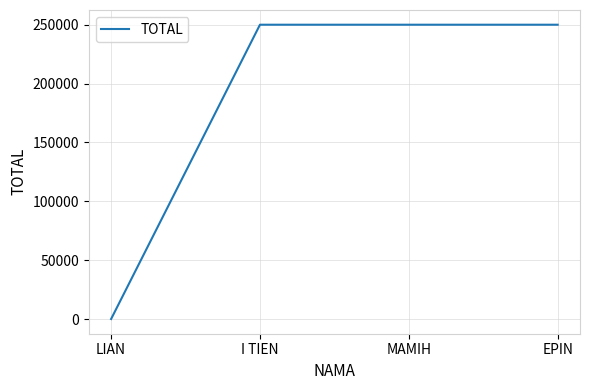

What is the greatest value displayed?

250000